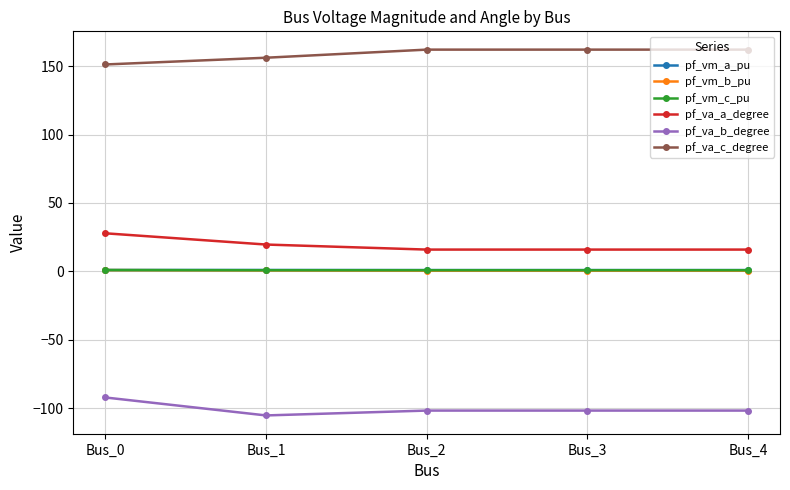

Is the value of pf_va_c_degree at Bus_4 greater than the value of pf_vm_a_pu at Bus_3?

Yes